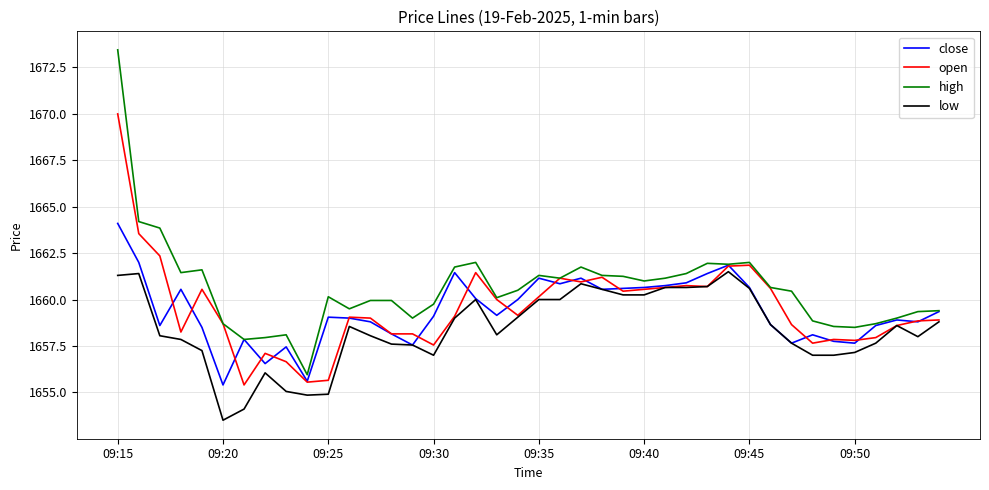

What is the minimum value shown in the chart?

1653.5